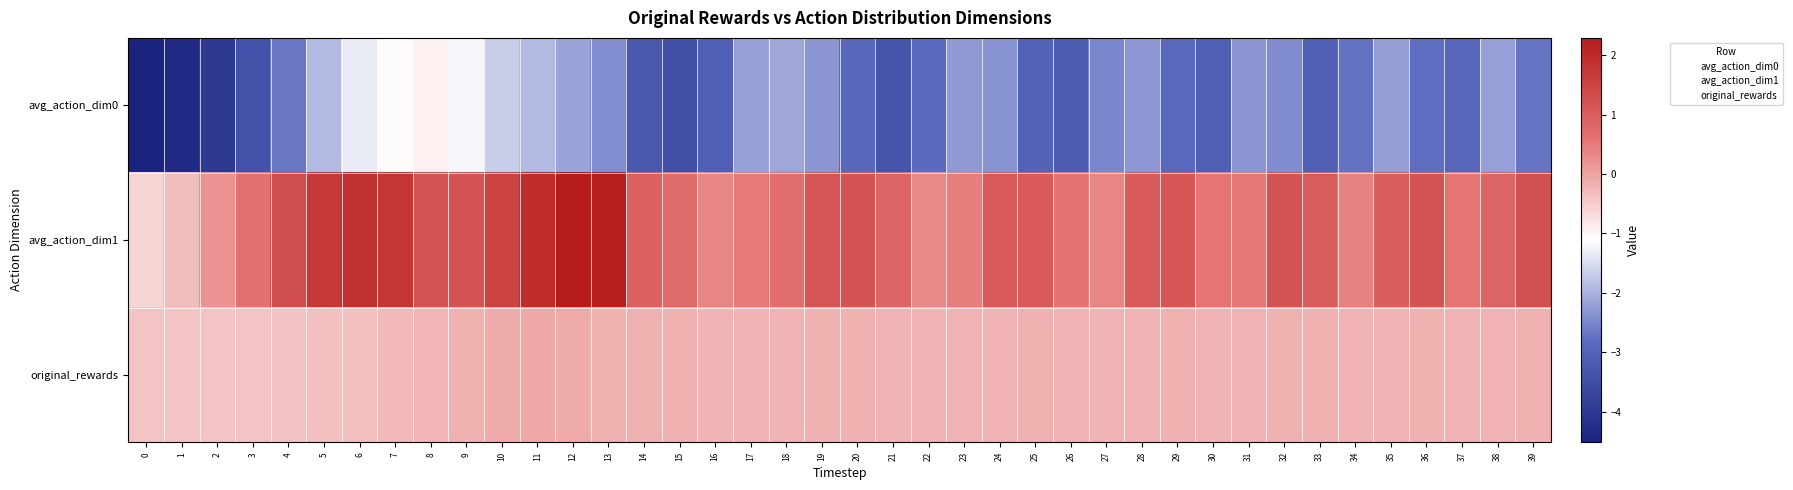

Rank the series at 21 from highest to lowest value.

avg_action_dim1, original_rewards, avg_action_dim0